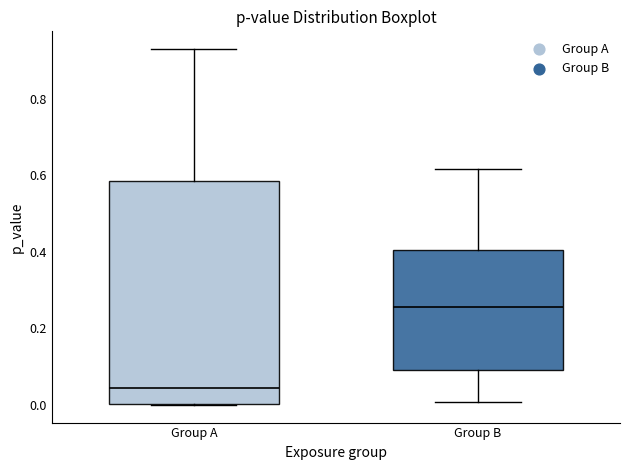

Reading left to right, read every box against the y-axis: the position of its median line, the range the box covers, and the ends of its whiskers. The values are not printed on the chart, so give them approximately, as read against the axis.

Group A: median 0.04, box 0.00 to 0.58, whiskers 0.00 to 0.92
Group B: median 0.26, box 0.08 to 0.40, whiskers 0.00 to 0.62